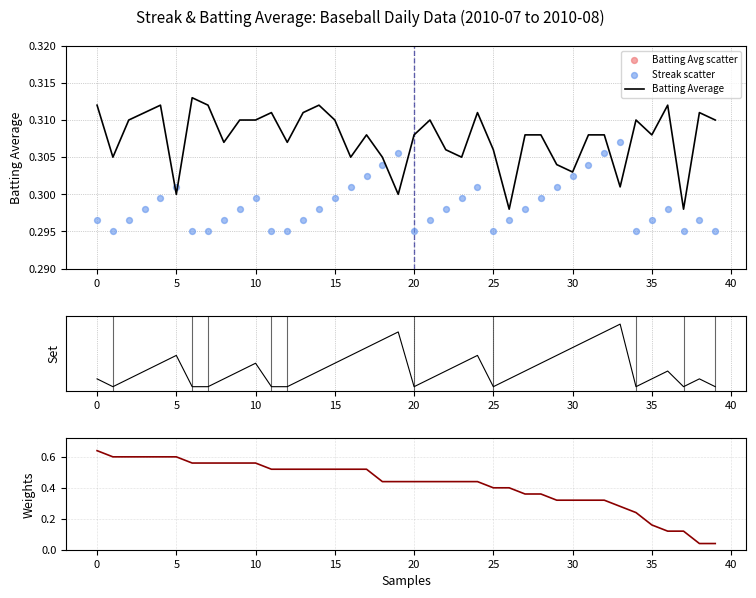

At which category is the sum across all series the highest?

33